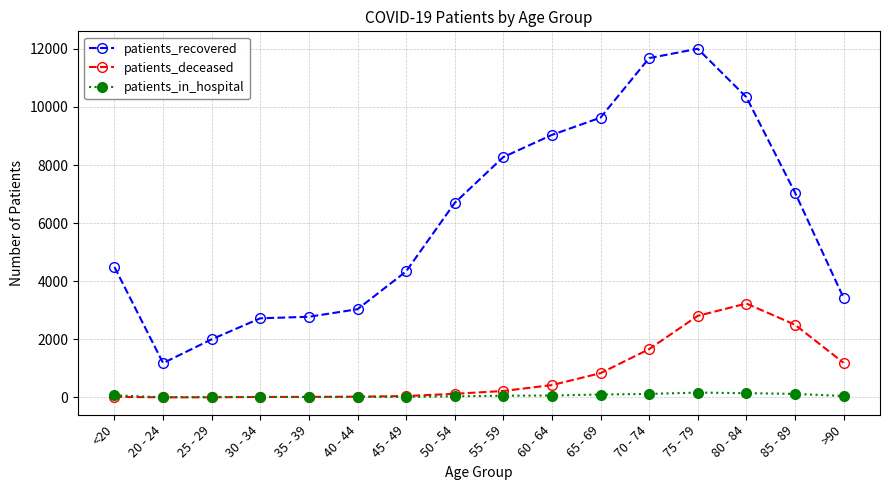

True or false: patients_in_hospital and patients_recovered intersect in this chart.

False